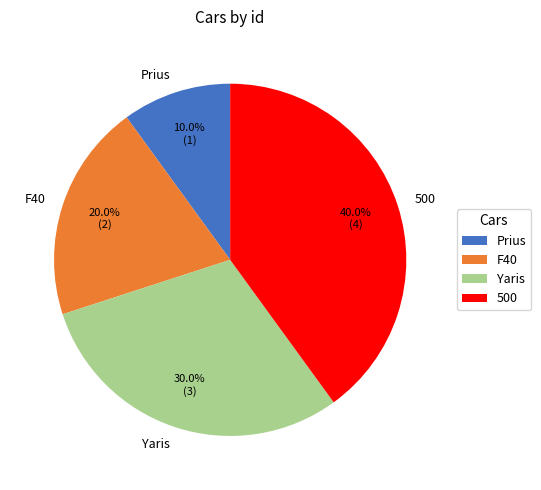

What percentage is the Prius slice, to the nearest percent?

10%